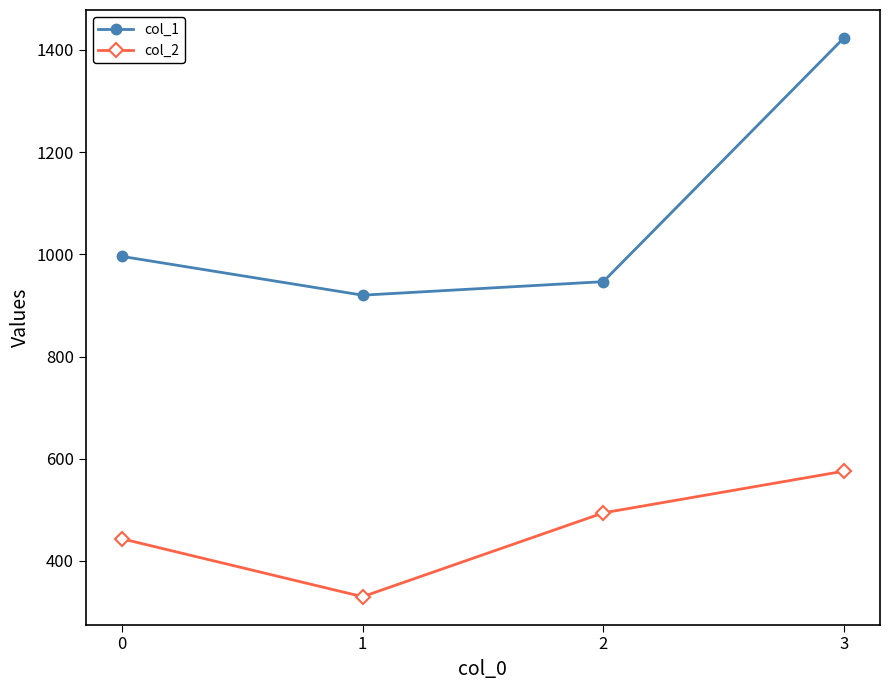

At which category does the chart reach its peak across all series?

3